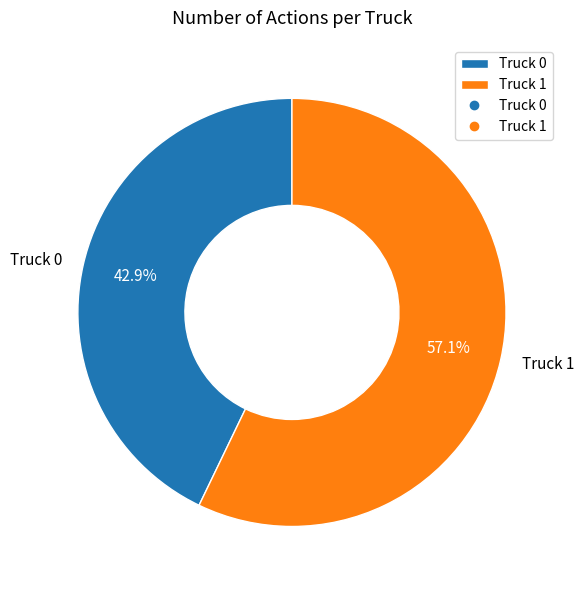

To the nearest percent, what is the difference between the Truck 1 and Truck 0 slice percentages?

14%